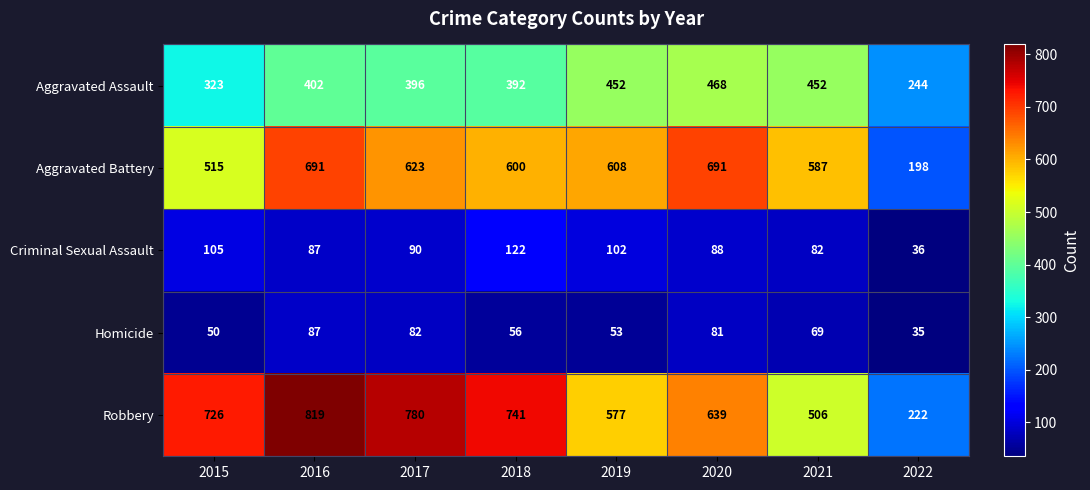

Which series changed the most between 2018 and 2022?

Robbery